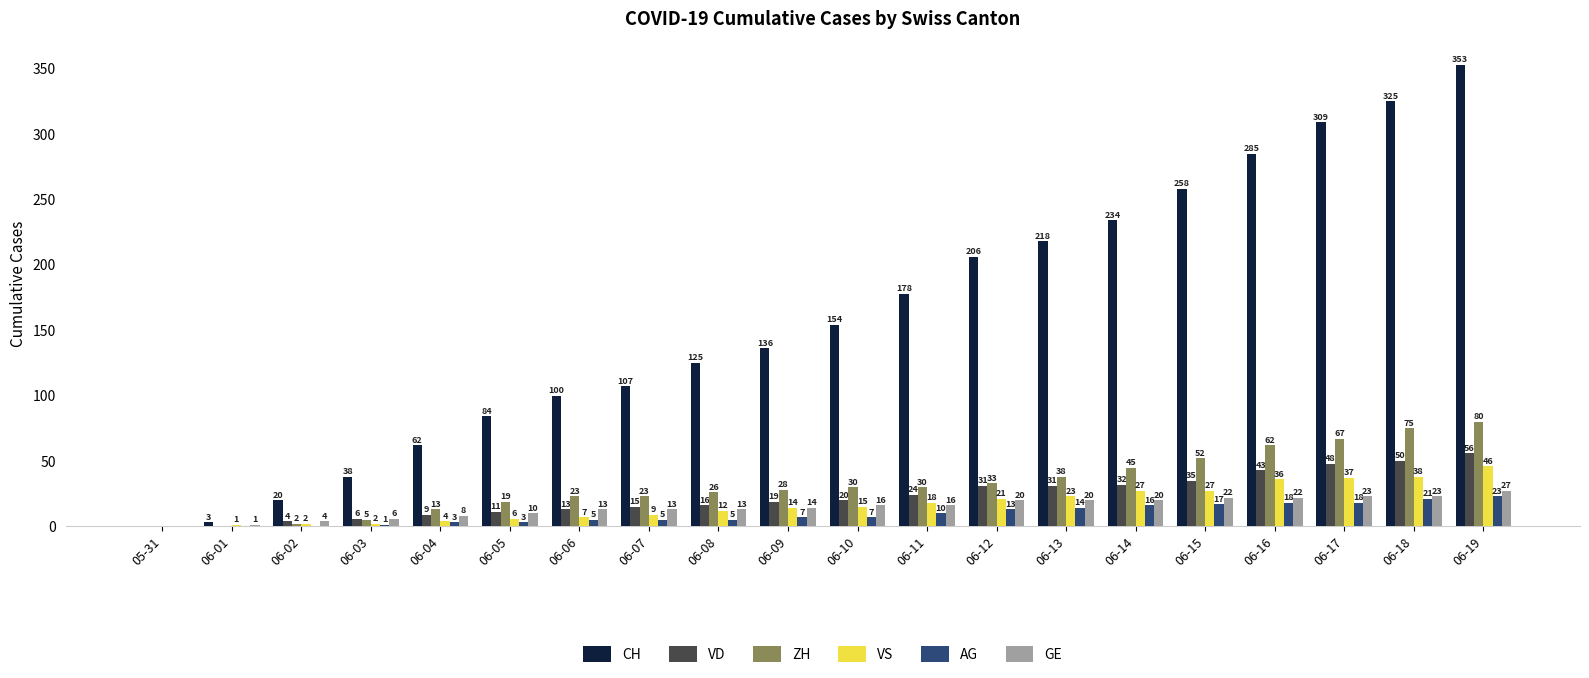

What is the sum of the VD values at 06-06 and 06-07?

28